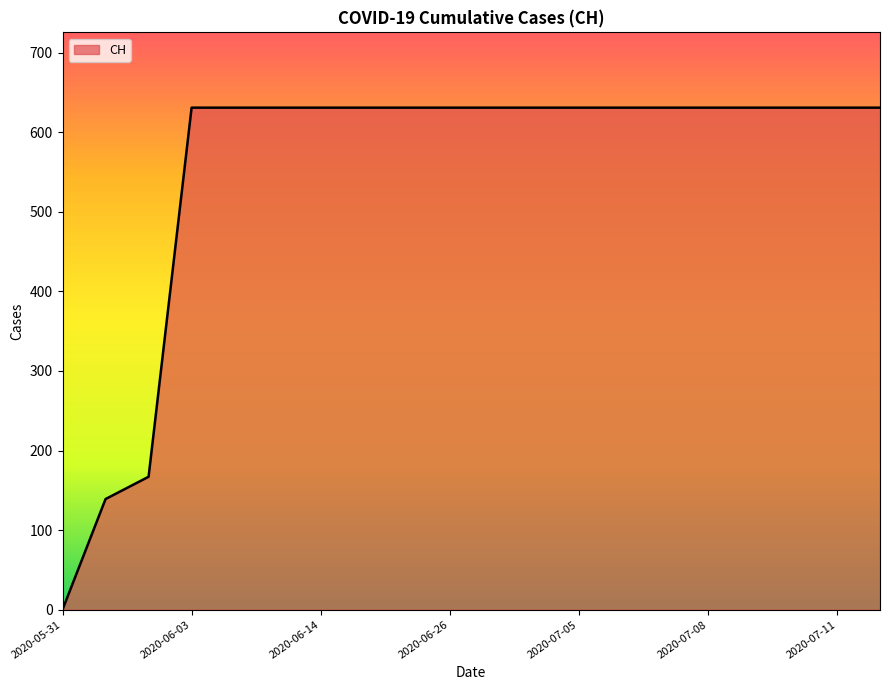

What is the difference between the maximum and minimum values?

631